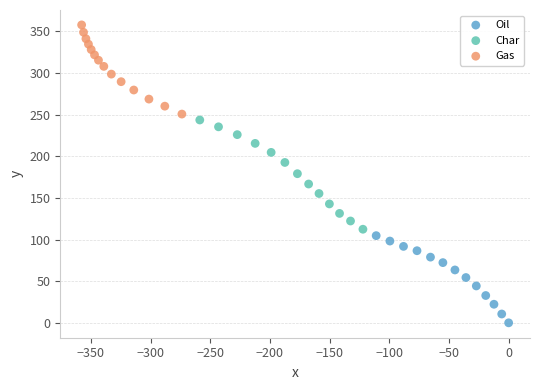

Which series reaches the minimum Y coordinate?

Oil